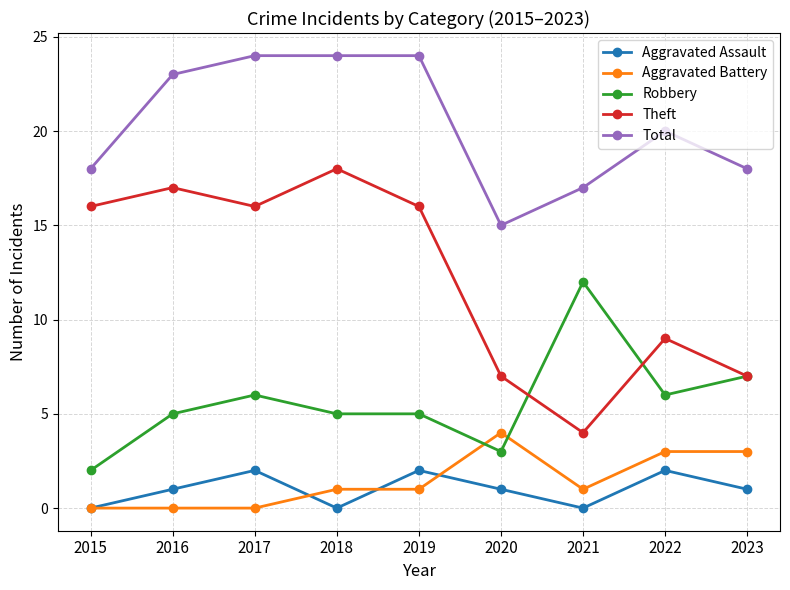

Rank the series by their maximum value, from lowest to highest.

Aggravated Assault, Aggravated Battery, Robbery, Theft, Total